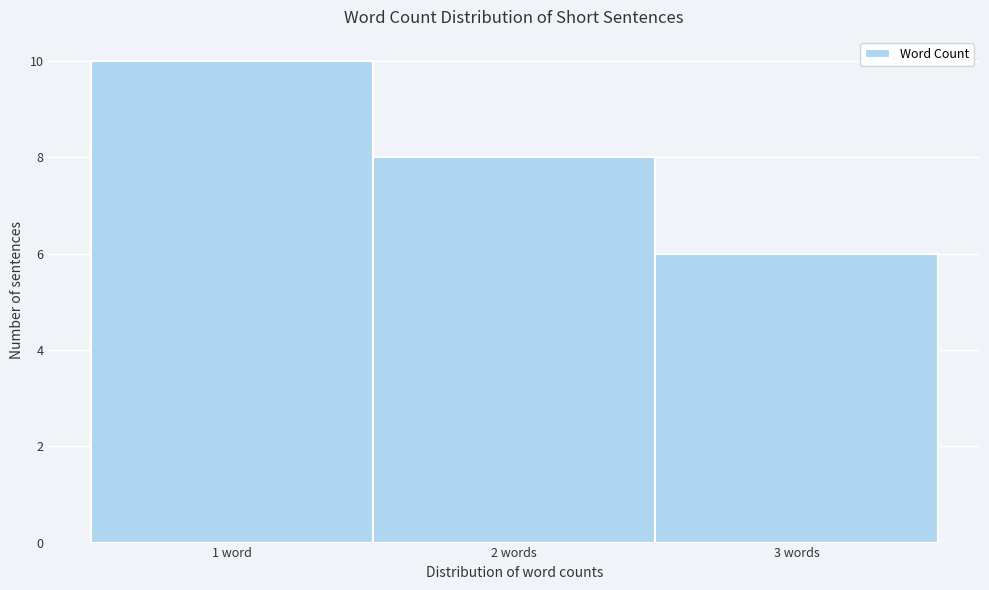

Reading left to right, transcribe all the data shown in this chart.

1 word=10	2 words=8	3 words=6